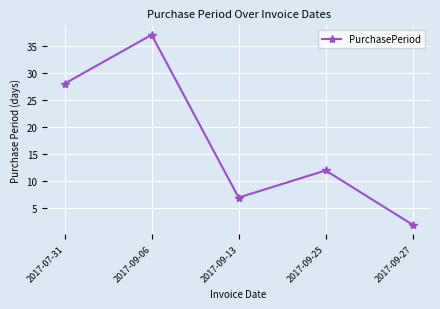

True or false: the data shows 12 at 2017-09-25.

True